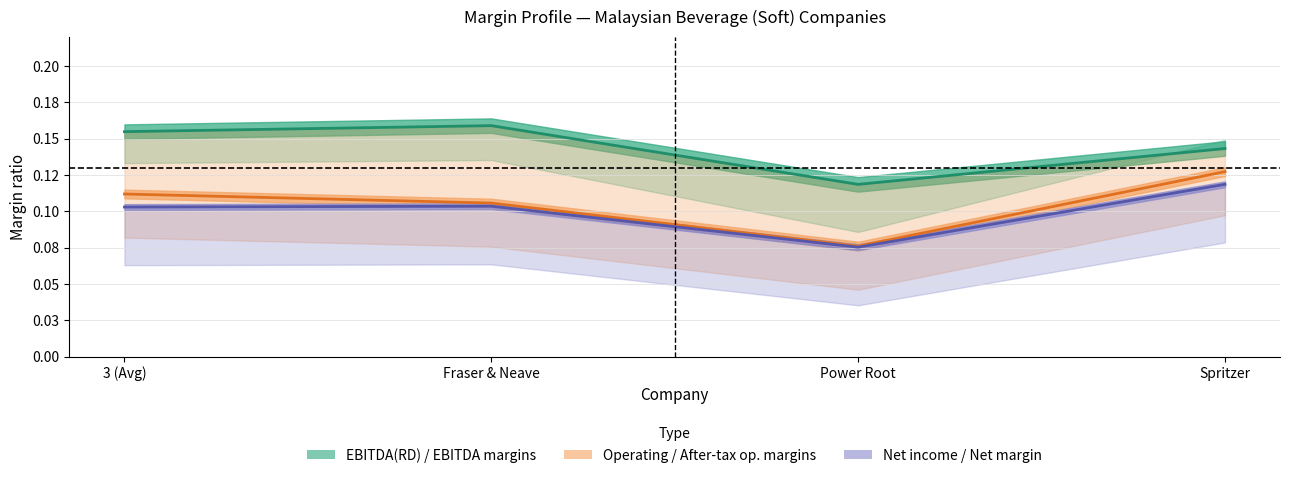

How many after_tax_operating_margin line values are between 0 and 1?

4